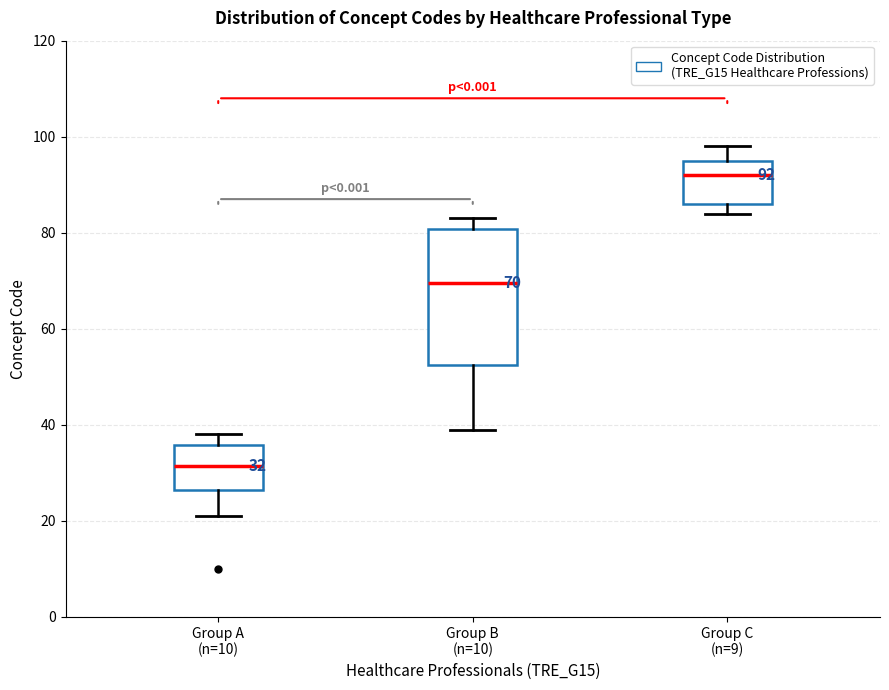

Which box's median line is the lowest?

Group A (n=10)